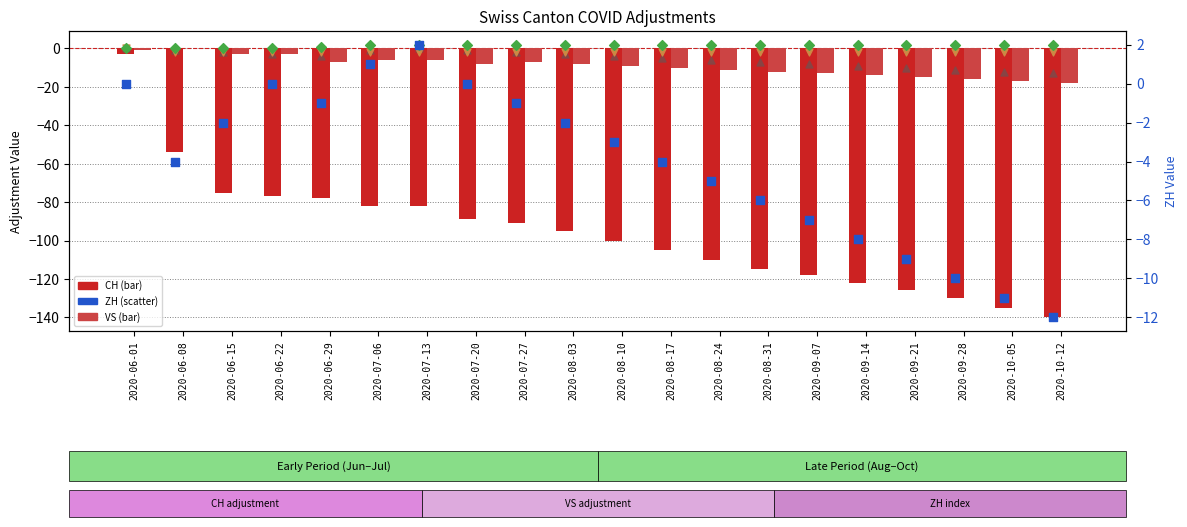

Is the value of TG at 2020-09-28 greater than the value of VS at 2020-07-27?

Yes